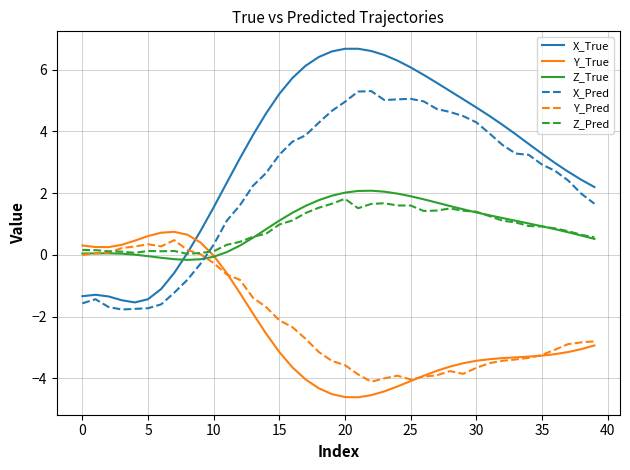

Which series has the largest total across all categories?

X_True